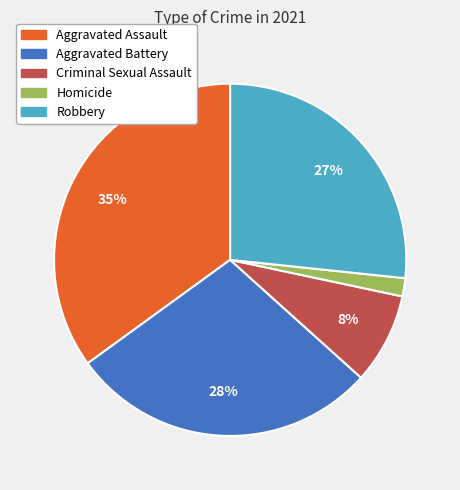

Rank the categories by value from lowest to highest.

Homicide, Criminal Sexual Assault, Robbery, Aggravated Battery, Aggravated Assault